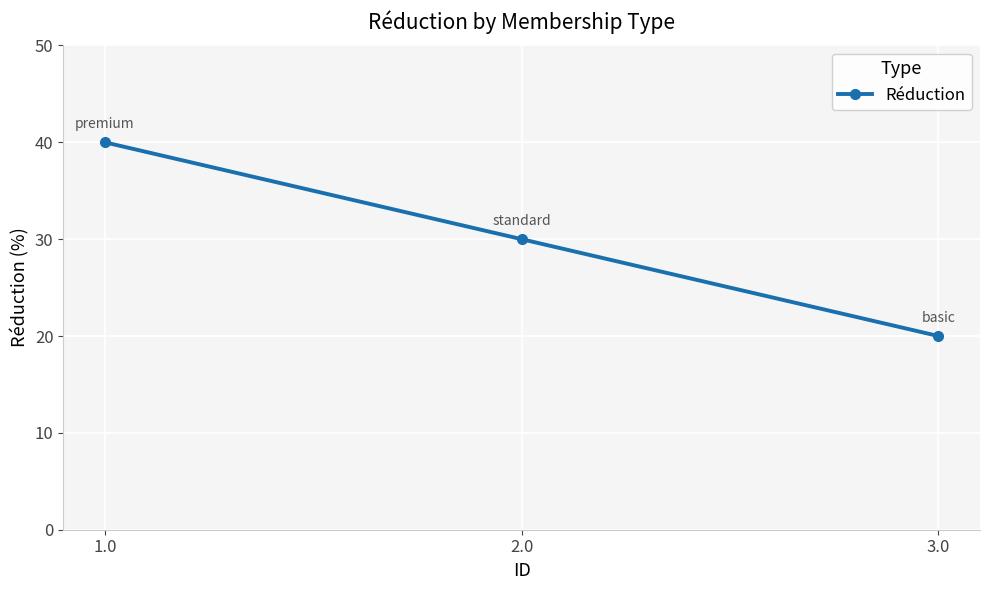

What is the difference between the values at 3.0 and 1.0?

20